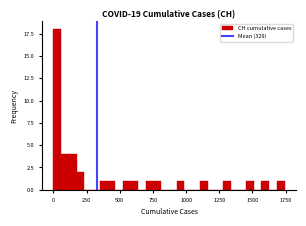

Read against the x-axis, roughly where is the centre of the tallest bar?

50